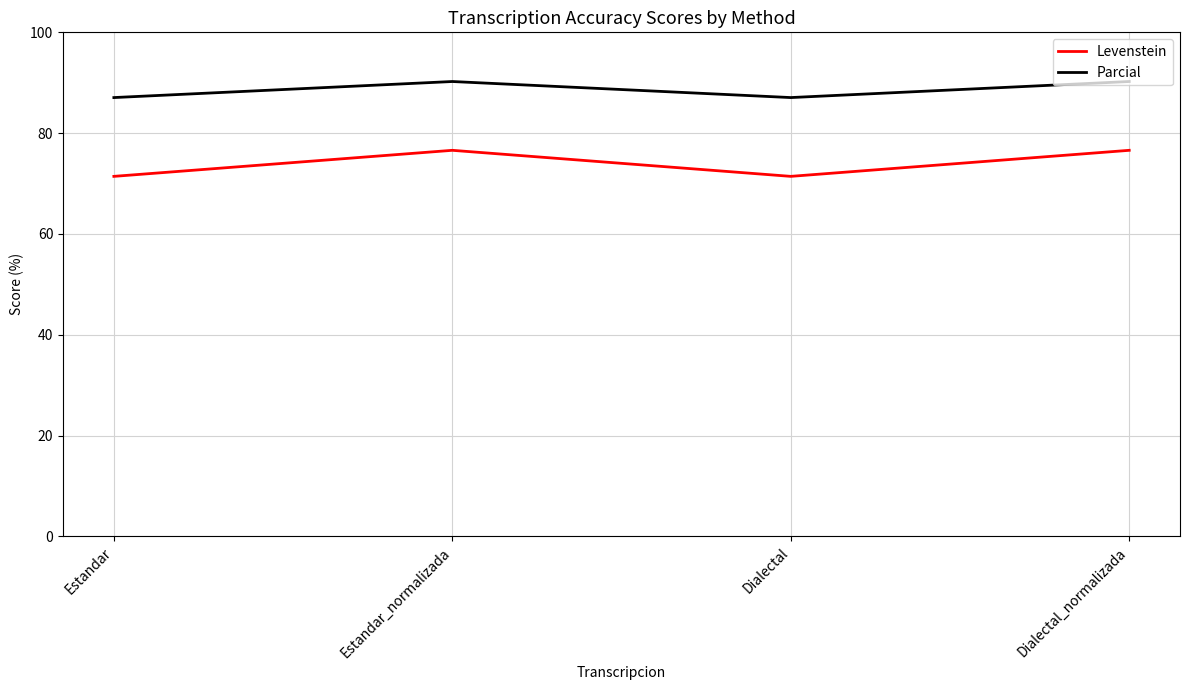

What is the maximum value for Parcial?

90.2